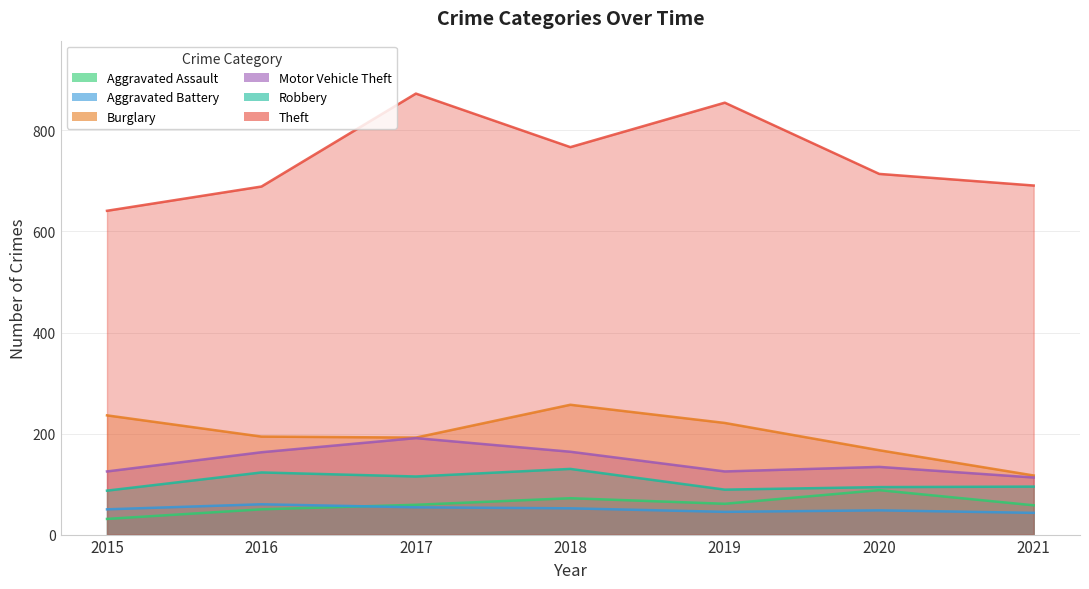

True or false: Motor Vehicle Theft has more than 2 points higher than both neighbors.

False